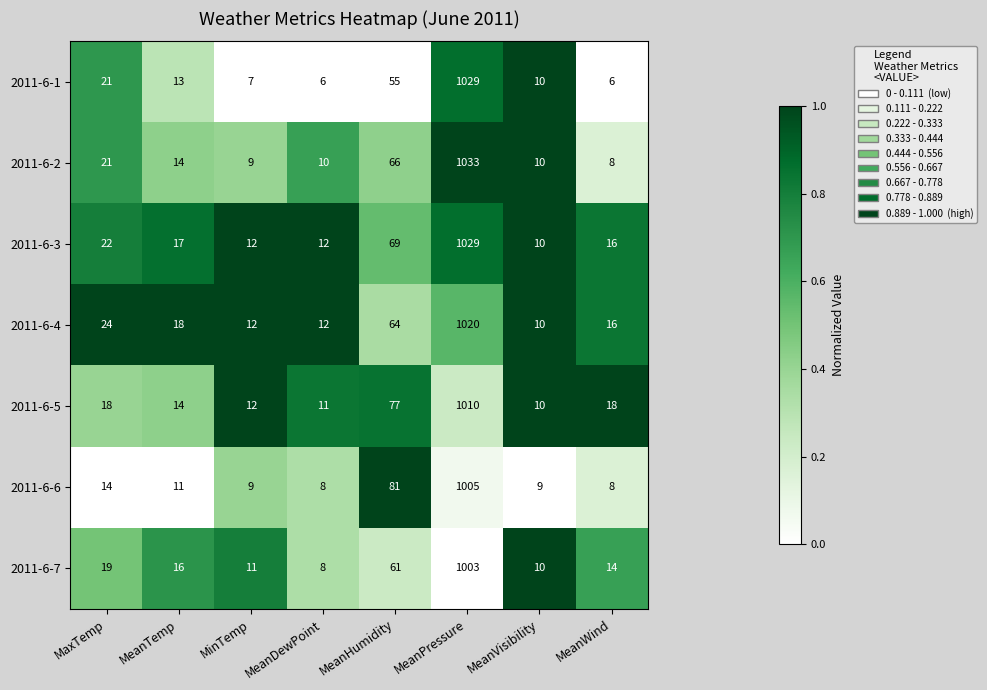

At MeanHumidity, list the series in order from smallest to largest.

2011-6-1, 2011-6-7, 2011-6-4, 2011-6-2, 2011-6-3, 2011-6-5, 2011-6-6